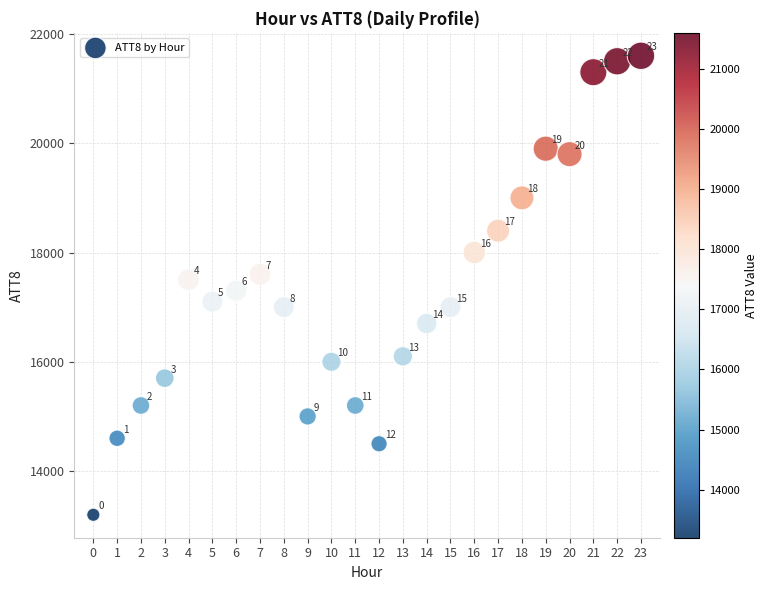

What is the range of Y values (max minus min)?

8400